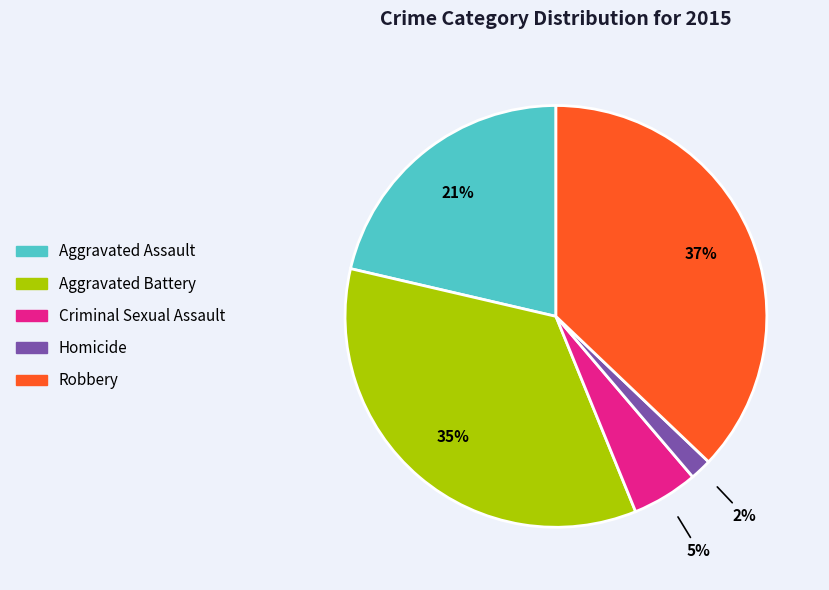

Is Homicide the majority of the pie?

No